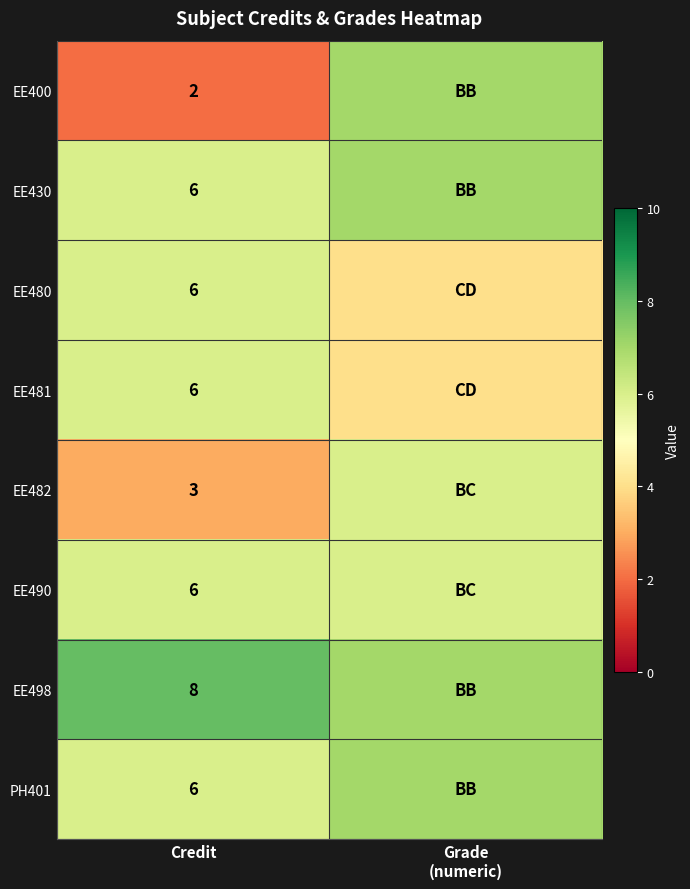

At how many categories does at least one series exceed 4?

2